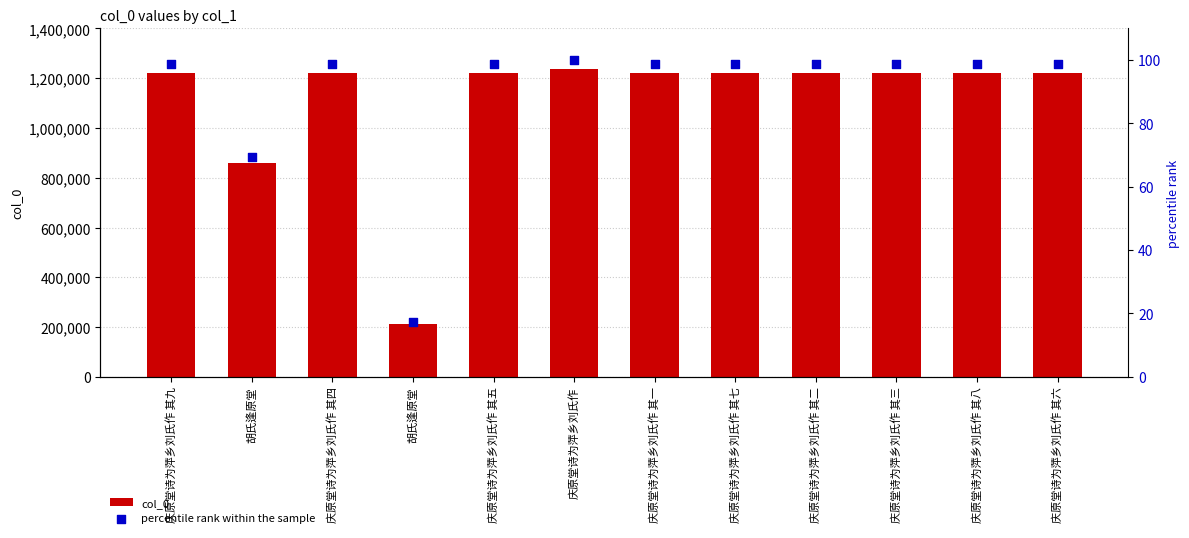

Which series has the largest total across all categories?

col_0